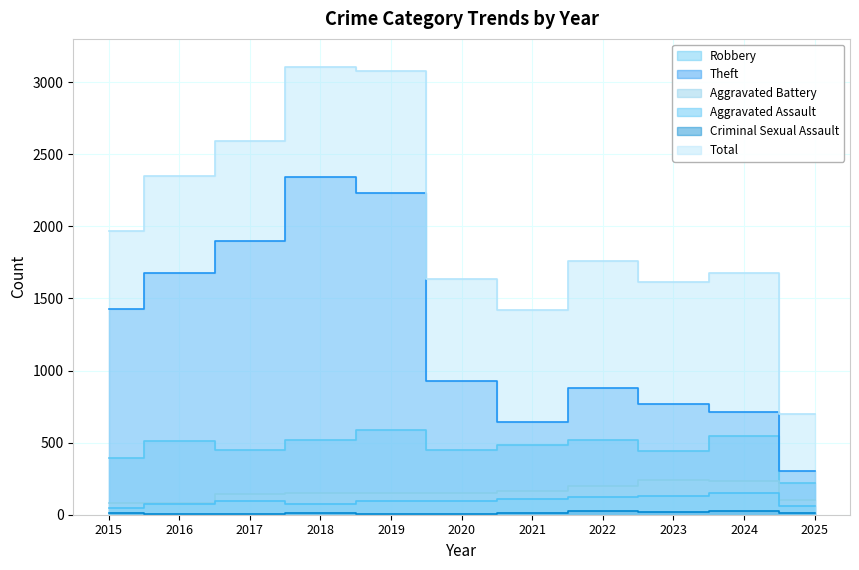

What are all the series names shown in the legend?

Robbery, Theft, Aggravated Battery, Aggravated Assault, Criminal Sexual Assault, Total